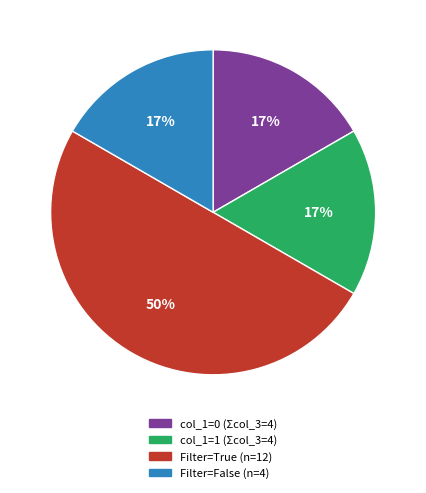

What percentage is the col_1=1 (Σcol_3=4) slice, to the nearest percent?

17%